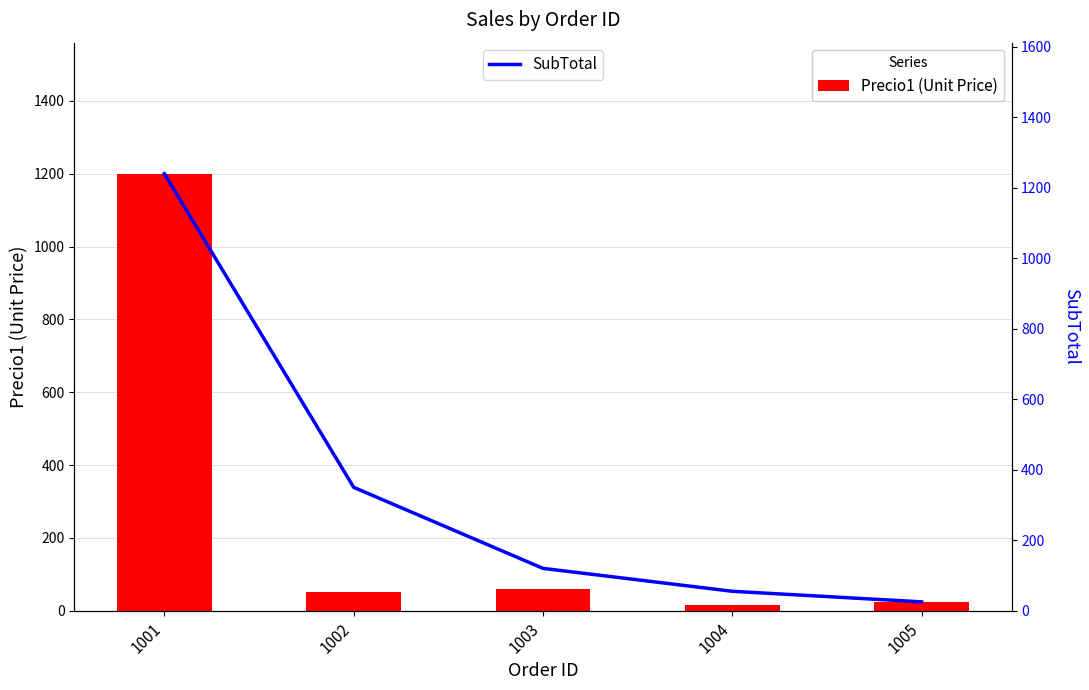

What is the difference between the maximum and minimum values in the Precio1 (Unit Price) series?

1185